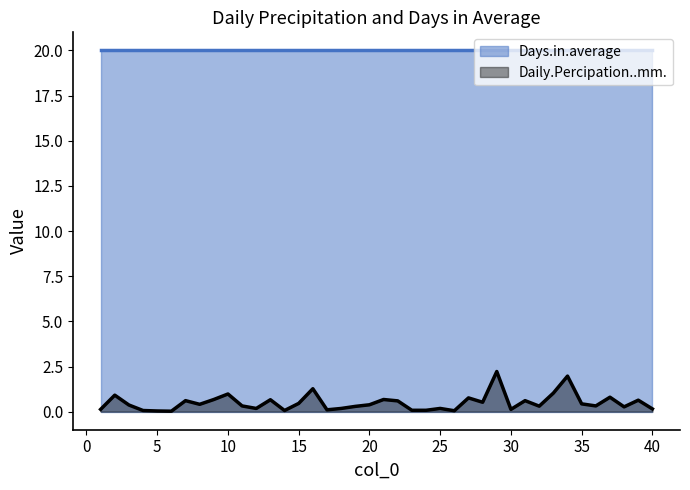

Reading left to right, what are all the values shown in this chart?

0.1	0.9	0.4	0.1	0.0	0.0	0.6	0.4	0.7	1.0	0.3	0.2	0.7	0.1	0.5	1.3	0.1	0.2	0.3	0.4	0.7	0.6	0.1	0.1	0.2	0.1	0.8	0.5	2.2	0.1	0.6	0.3	1.0	2.0	0.4	0.3	0.8	0.3	0.6	0.2